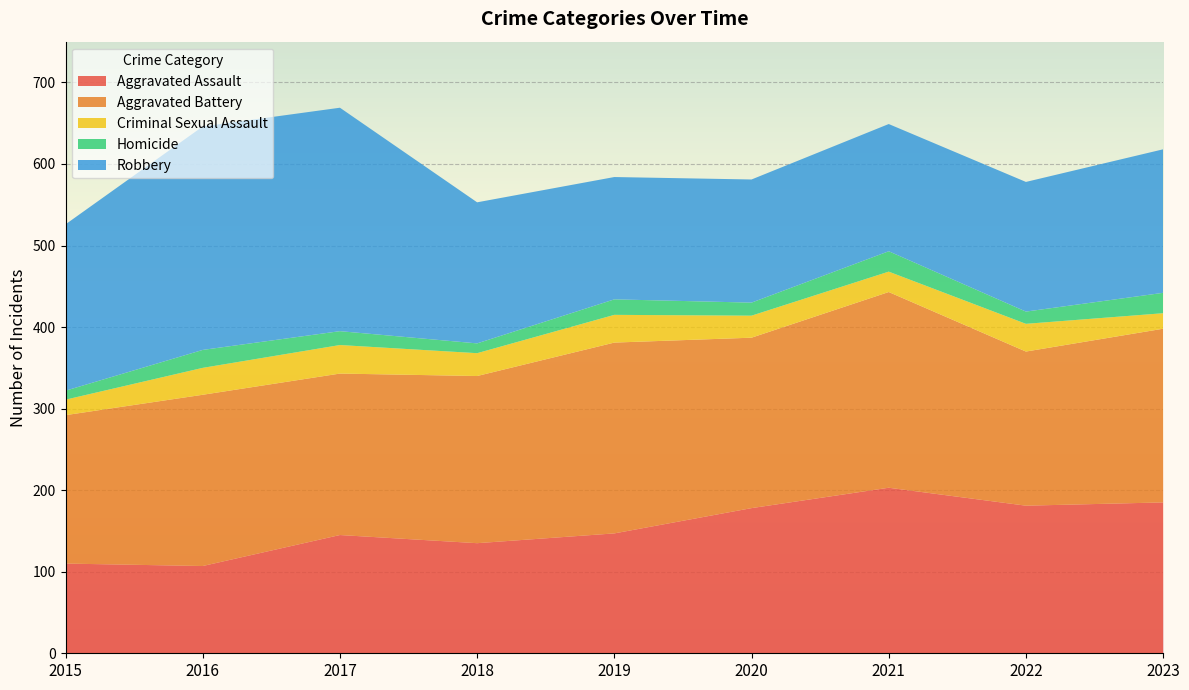

Reading left to right, list all the values displayed in this chart.

Aggravated Assault: 110	107	145	135	147	178	203	181	185
Aggravated Battery: 182	210	198	205	234	209	240	189	213
Criminal Sexual Assault: 19	33	35	28	34	27	25	34	19
Homicide: 11	22	17	12	19	16	25	15	25
Robbery: 204	274	274	173	150	151	156	159	176